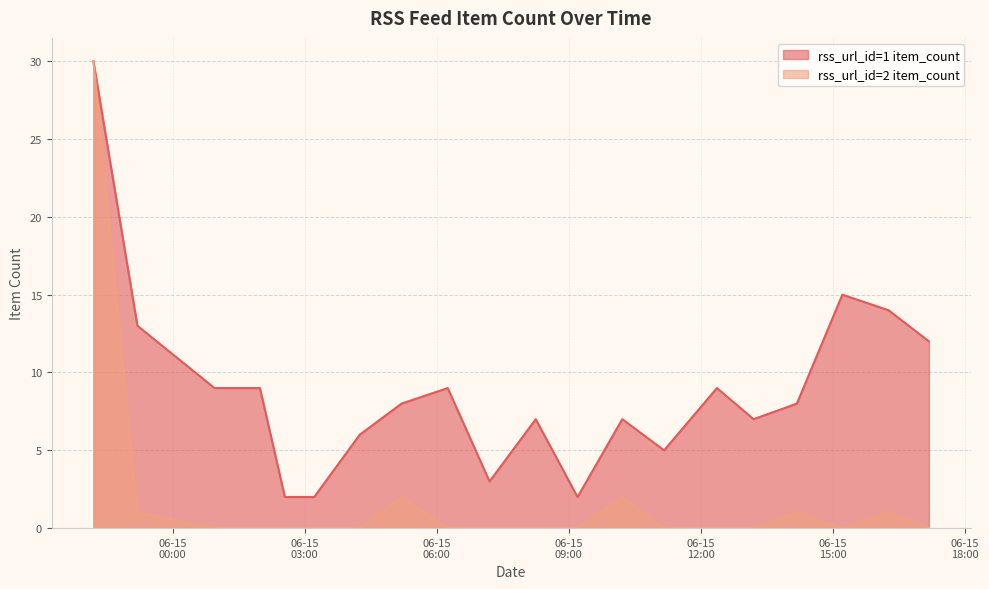

Which label corresponds to the smallest value in the chart?

2024-06-15 00:57